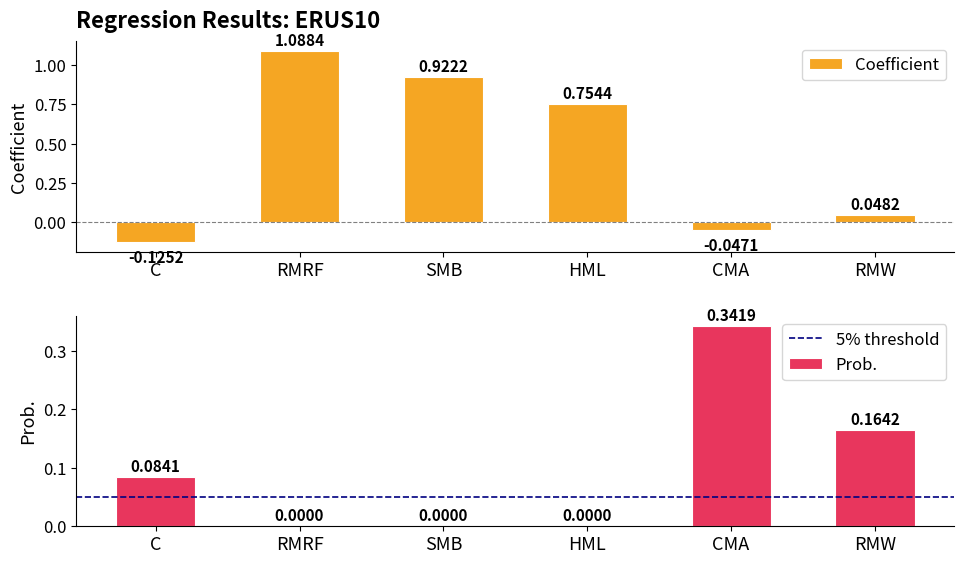

Which has a higher value, RMW or RMRF?

RMRF